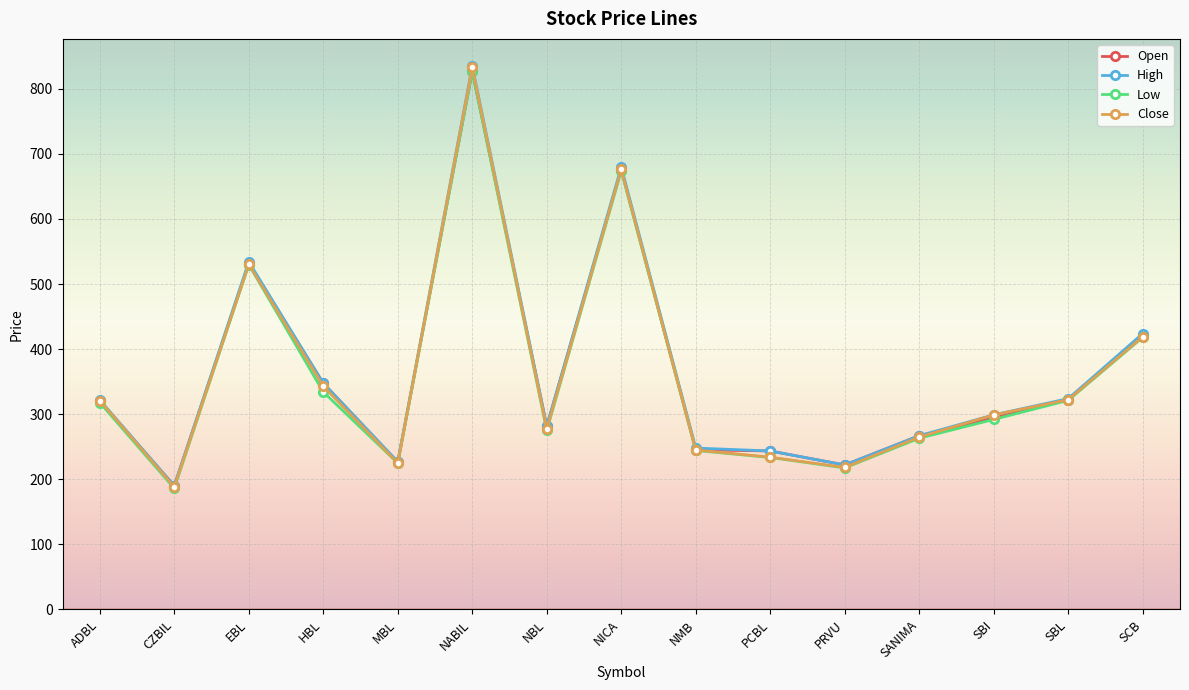

What is the label of the 4th point from the right?

SANIMA